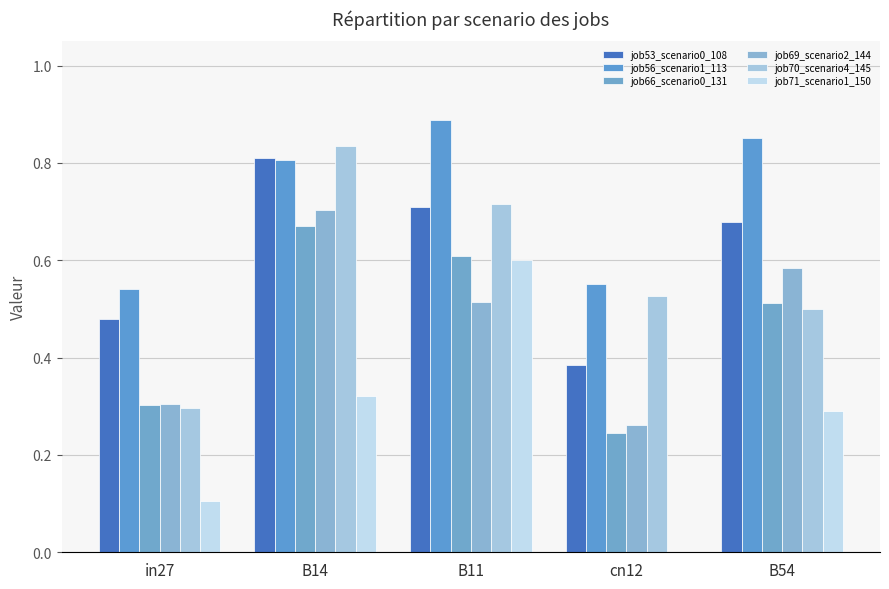

The job66_scenario0_131 series shows 0.2 at in27. True or false?

False